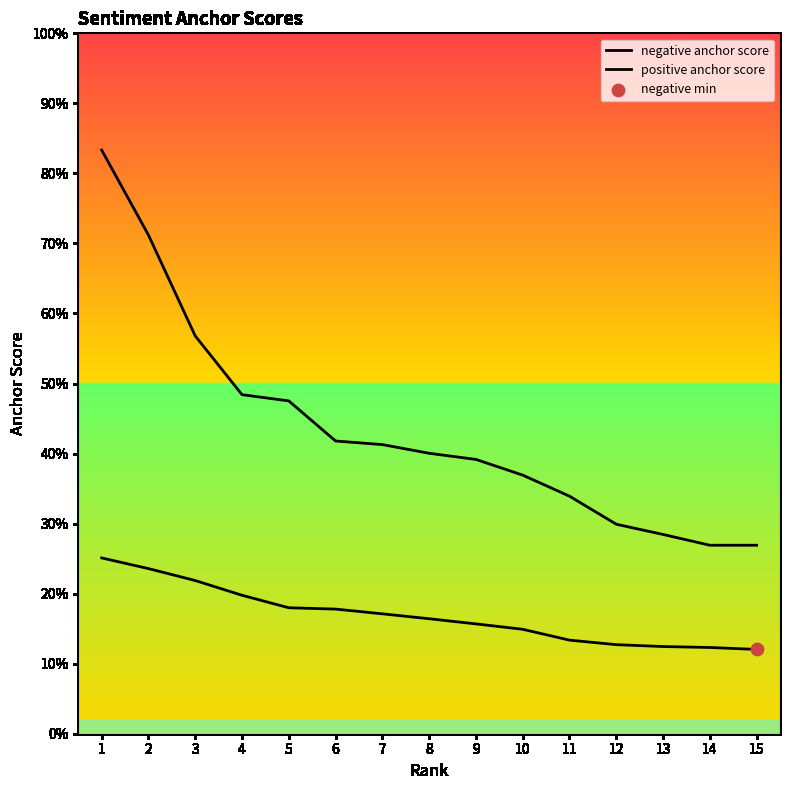

Which series has the widest spread of Y values?

positive anchor score